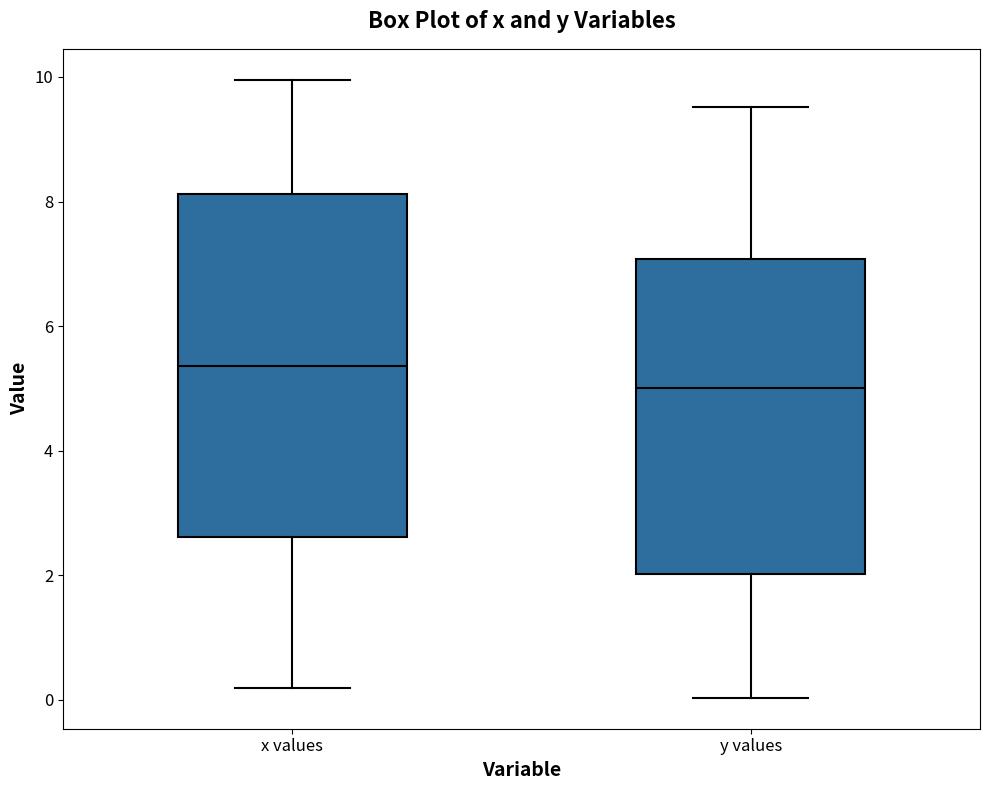

Where does the median line of the box for y values sit on the y-axis? The values are not printed on the chart, so give them approximately, as read against the axis.

5.0